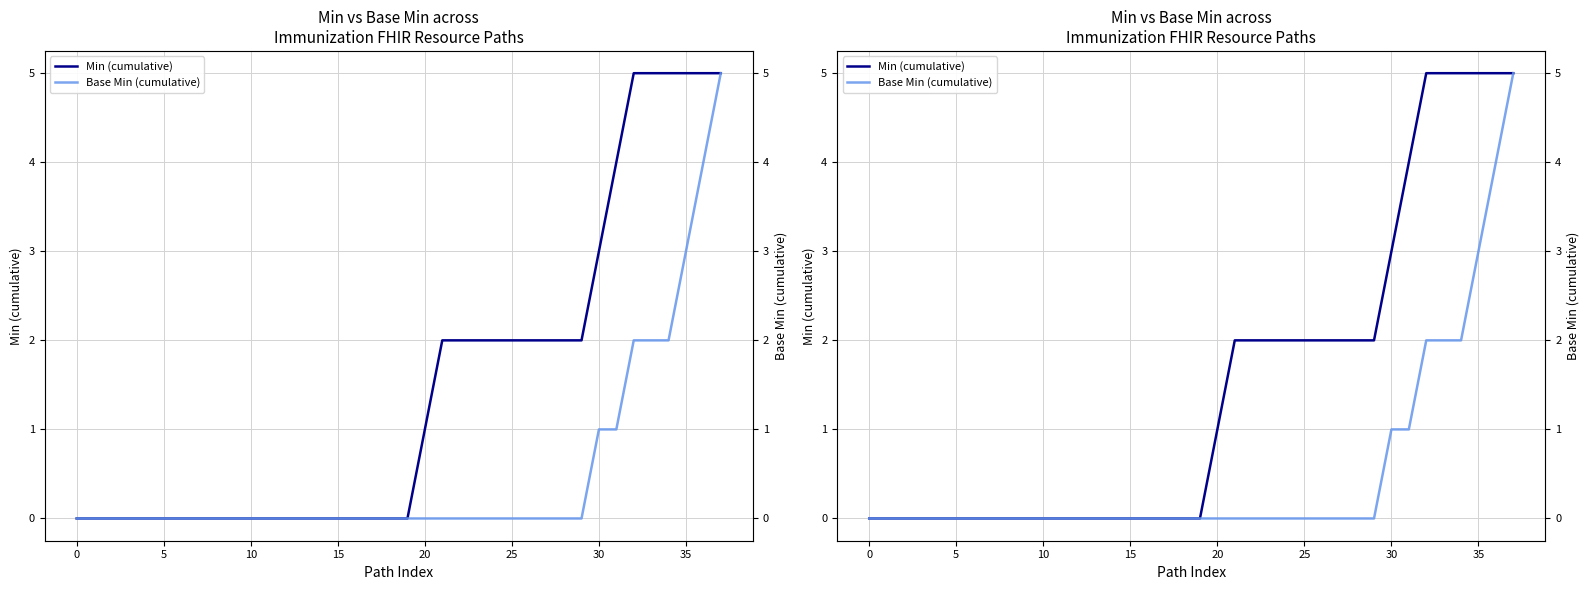

Is it true that Min (cumulative) equals 0 at 10?

True